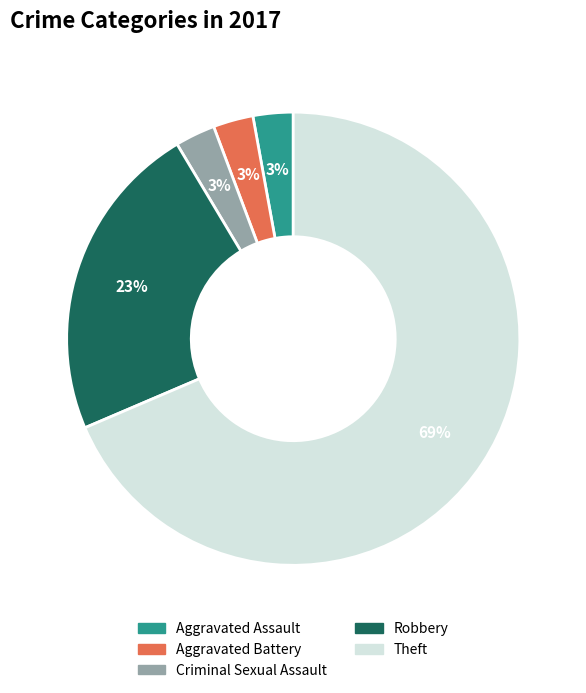

What is the largest slice in the pie chart?

Theft